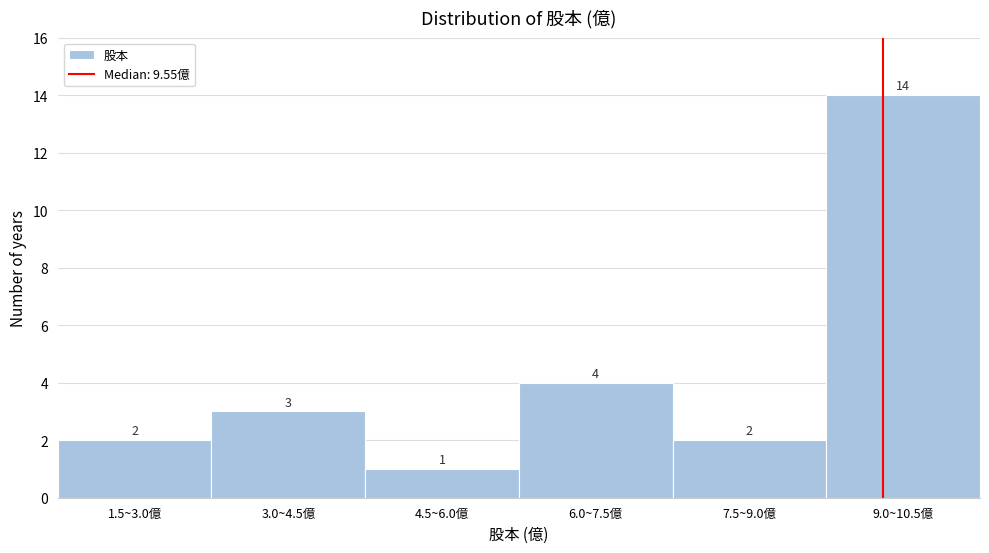

Reading left to right, transcribe all the data shown in this chart.

1.5~3.0億=2	3.0~4.5億=3	4.5~6.0億=1	6.0~7.5億=4	7.5~9.0億=2	9.0~10.5億=14